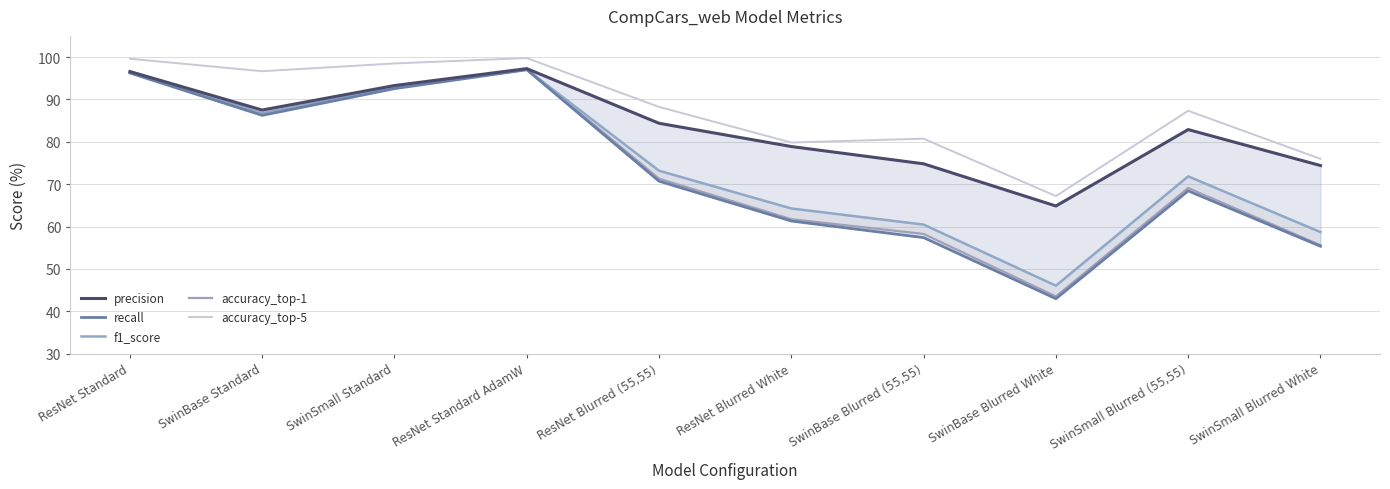

Reading right to left, extract all data points from this chart.

precision: SwinSmall Blurred White=74.4	SwinSmall Blurred (55,55)=82.9	SwinBase Blurred White=64.8	SwinBase Blurred (55,55)=74.8	ResNet Blurred White=78.9	ResNet Blurred (55,55)=84.4	ResNet Standard AdamW=97.3	SwinSmall Standard=93.3	SwinBase Standard=87.5	ResNet Standard=96.6
recall: SwinSmall Blurred White=55.3	SwinSmall Blurred (55,55)=68.4	SwinBase Blurred White=43.0	SwinBase Blurred (55,55)=57.4	ResNet Blurred White=61.3	ResNet Blurred (55,55)=70.7	ResNet Standard AdamW=97.0	SwinSmall Standard=92.6	SwinBase Standard=86.2	ResNet Standard=96.2
f1_score: SwinSmall Blurred White=58.7	SwinSmall Blurred (55,55)=71.8	SwinBase Blurred White=46.0	SwinBase Blurred (55,55)=60.5	ResNet Blurred White=64.3	ResNet Blurred (55,55)=73.2	ResNet Standard AdamW=97.1	SwinSmall Standard=92.8	SwinBase Standard=86.6	ResNet Standard=96.3
accuracy_top-1: SwinSmall Blurred White=55.6	SwinSmall Blurred (55,55)=69.1	SwinBase Blurred White=43.5	SwinBase Blurred (55,55)=58.2	ResNet Blurred White=61.7	ResNet Blurred (55,55)=71.3	ResNet Standard AdamW=97.2	SwinSmall Standard=92.9	SwinBase Standard=86.8	ResNet Standard=96.5
accuracy_top-5: SwinSmall Blurred White=76.0	SwinSmall Blurred (55,55)=87.3	SwinBase Blurred White=67.2	SwinBase Blurred (55,55)=80.7	ResNet Blurred White=79.8	ResNet Blurred (55,55)=88.2	ResNet Standard AdamW=99.8	SwinSmall Standard=98.5	SwinBase Standard=96.7	ResNet Standard=99.6